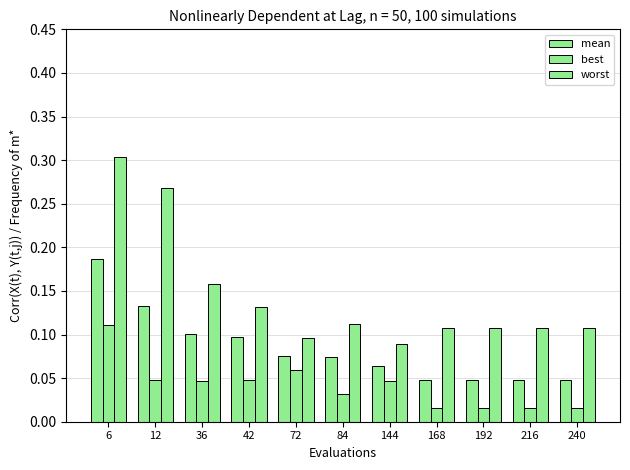

Reading left to right, transcribe all the data shown in this chart.

mean: 0.2	0.1	0.1	0.1	0.1	0.1	0.1	0.0	0.0	0.0	0.0
best: 0.1	0.0	0.0	0.0	0.1	0.0	0.0	0.0	0.0	0.0	0.0
worst: 0.3	0.3	0.2	0.1	0.1	0.1	0.1	0.1	0.1	0.1	0.1